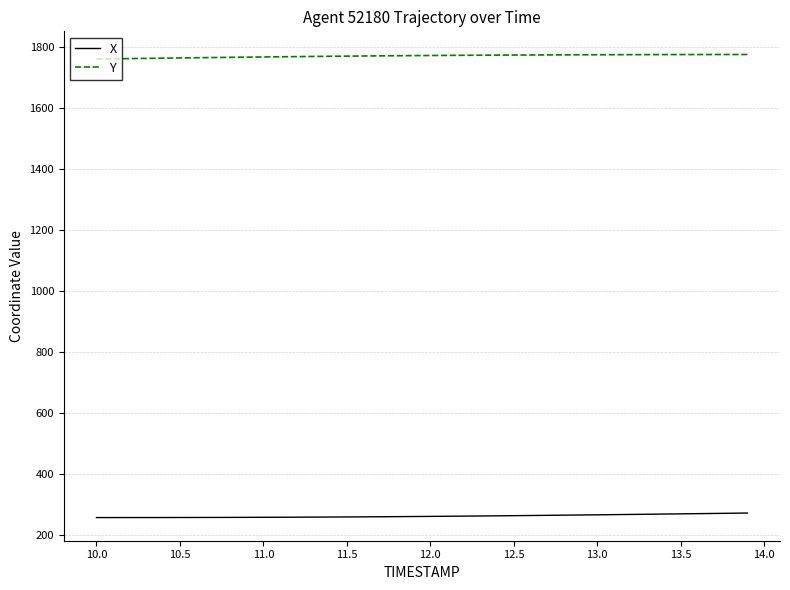

Rank the series by their average value, from highest to lowest.

Y, X